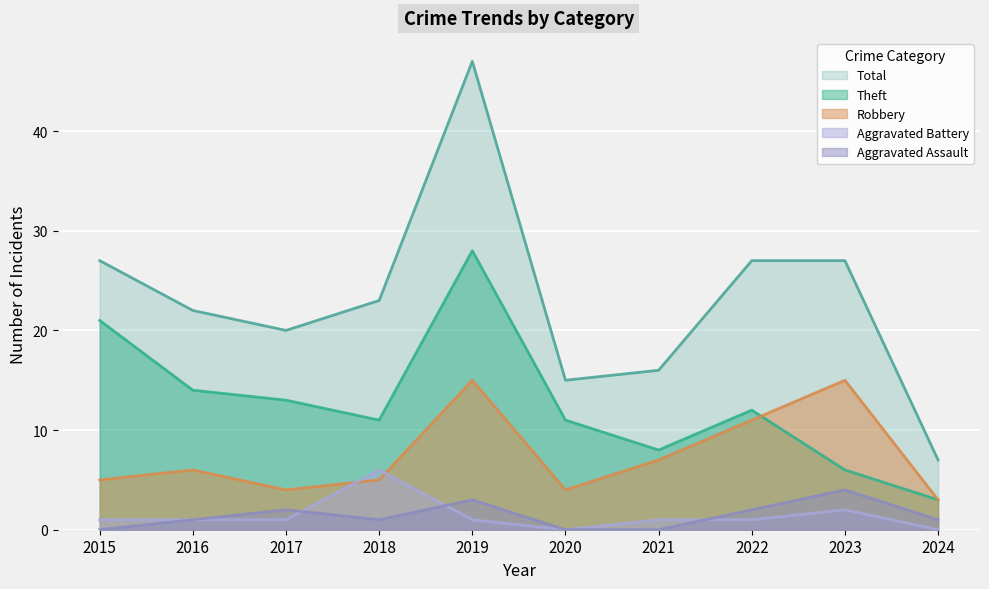

Count the number of categories in the chart.

10